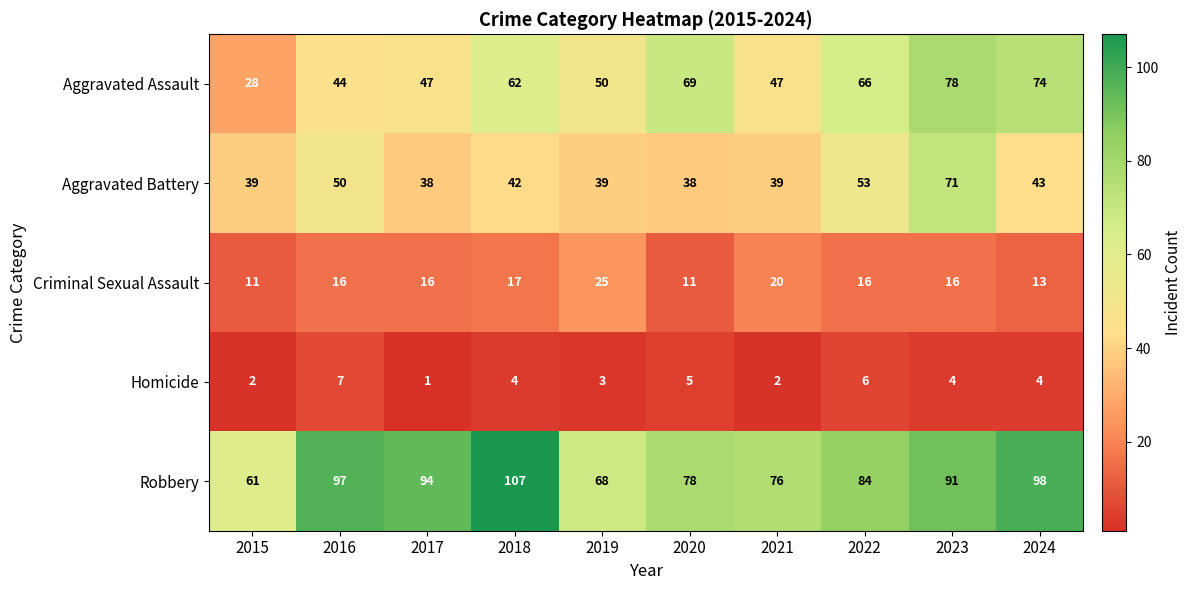

List the series in order of their peak value, lowest first.

Homicide, Criminal Sexual Assault, Aggravated Battery, Aggravated Assault, Robbery